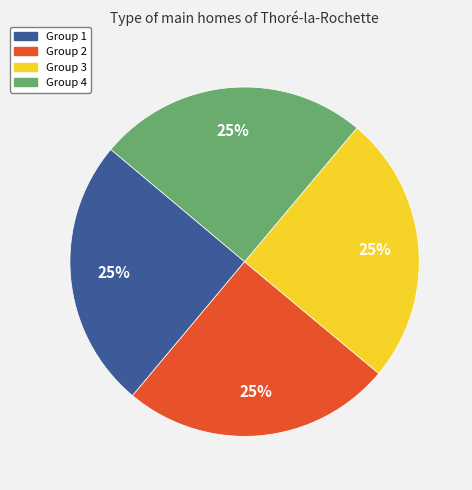

To the nearest percent, what percentage of the pie is Group 3?

25%